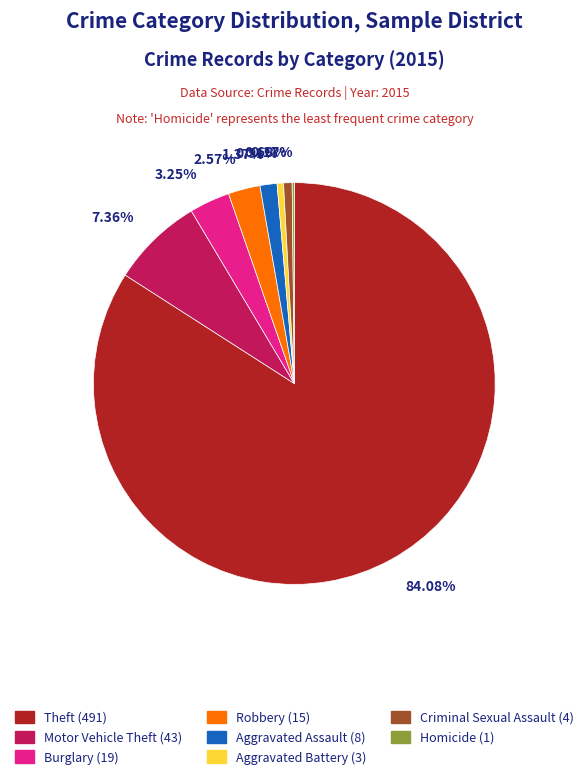

To the nearest percent, what percentage of the pie is Theft?

84%